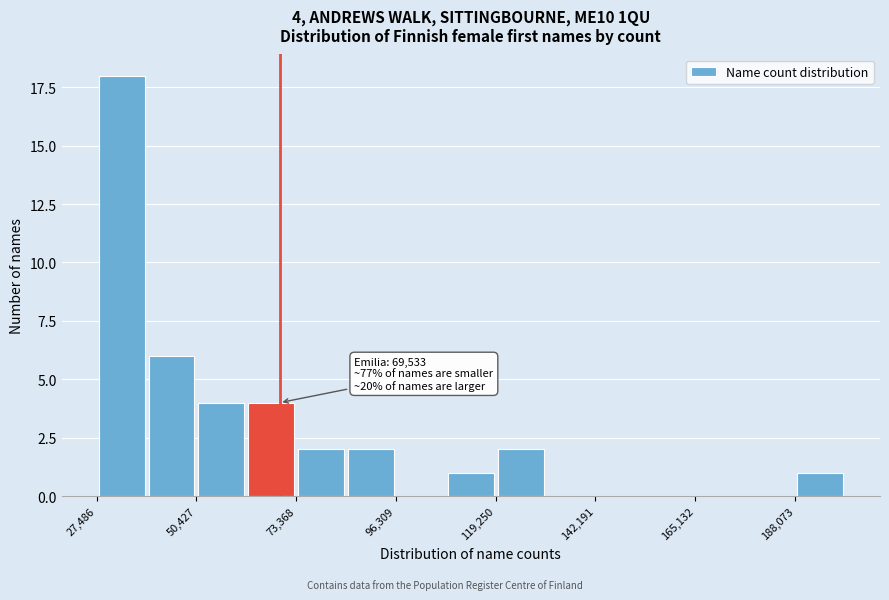

Around what value on the x-axis is the tallest bar? Give the approximate position of its centre, as read against the axis.

35000